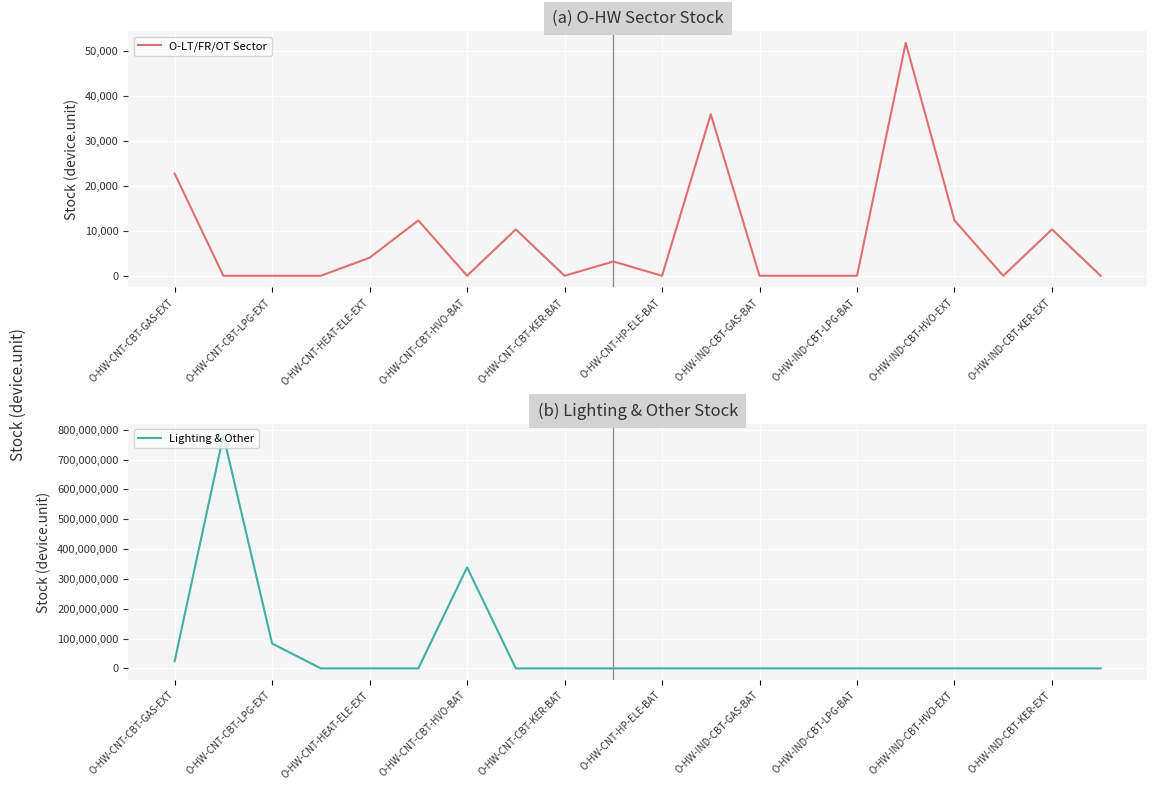

At which label is O-LT/FR/OT Sector closest to 25857?

O-HW-CNT-CBT-GAS-EXT